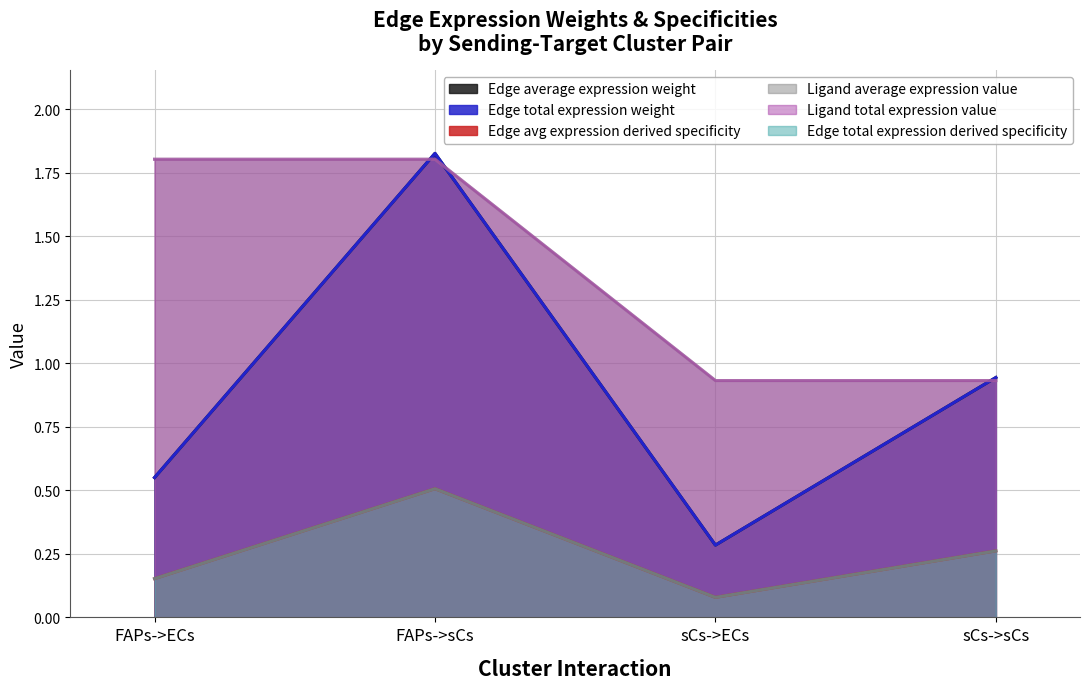

At FAPs->ECs, list the series in order from largest to smallest.

Ligand average expression value, Ligand total expression value, Edge average expression weight, Edge total expression weight, Edge avg expression derived specificity, Edge total expression derived specificity